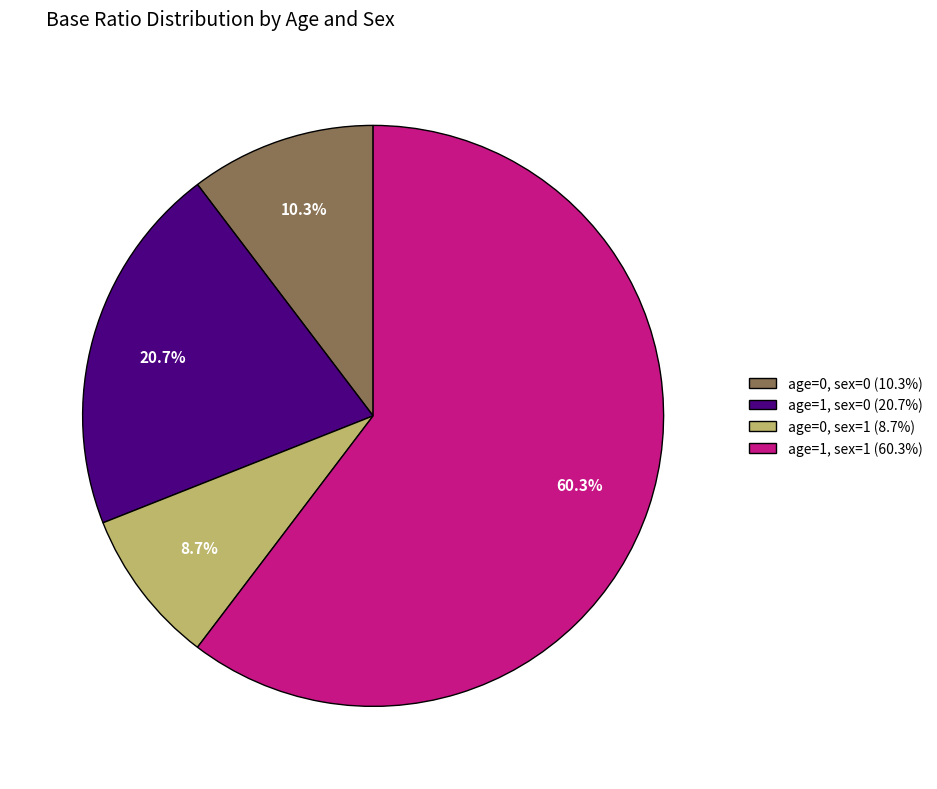

To the nearest percent, what portion does age=1, sex=1 represent?

60%